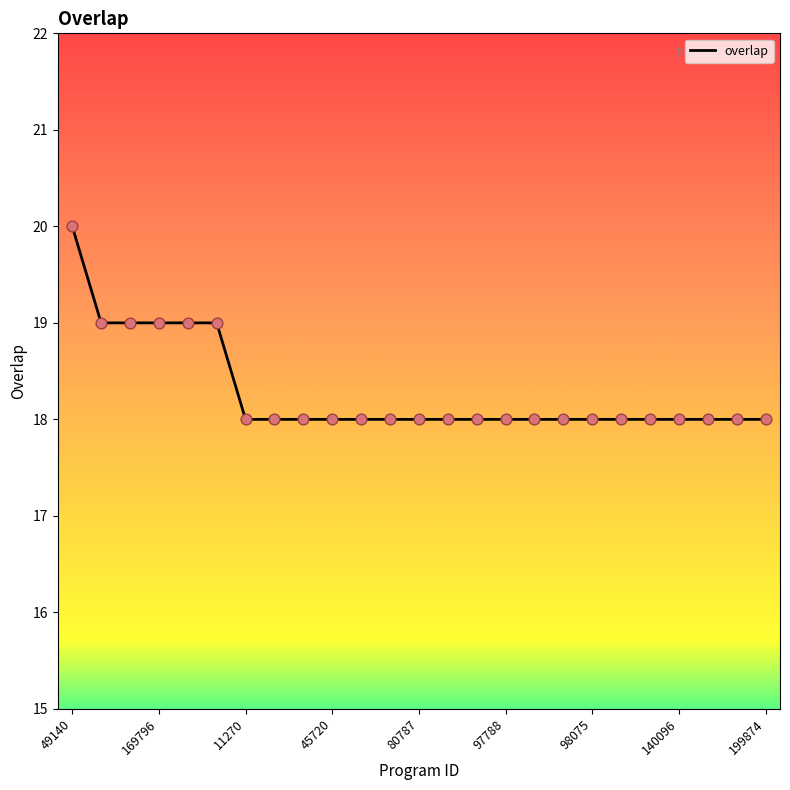

What is the greatest value displayed?

20